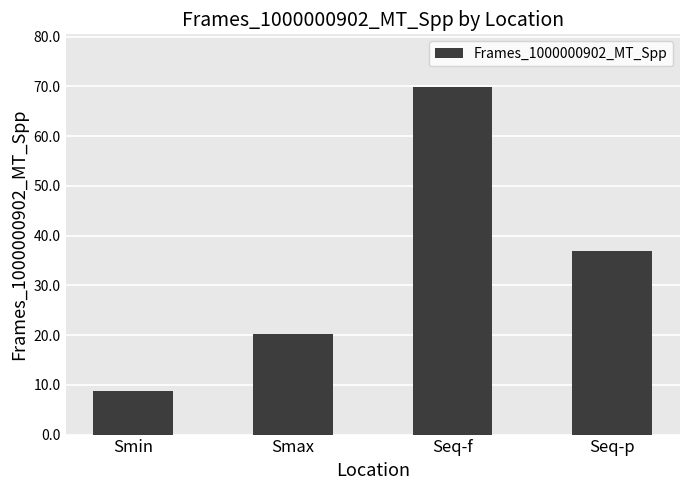

What is the value of the 2nd bar from the left?

20.2